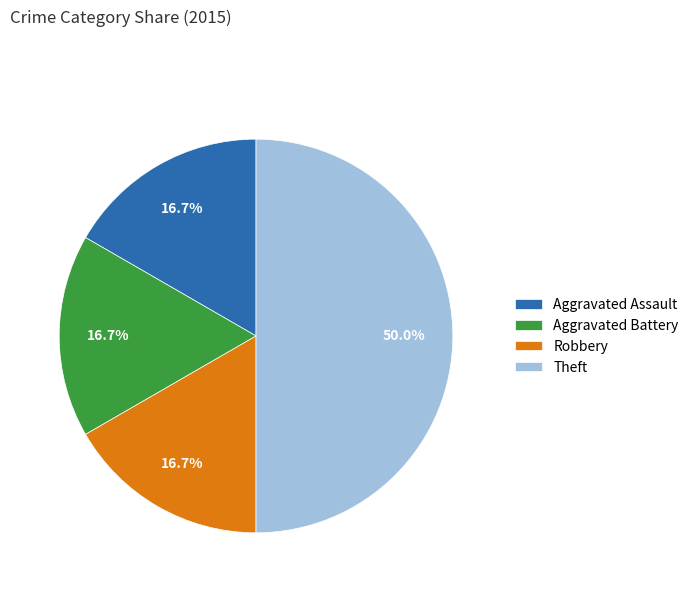

Is Aggravated Assault the majority of the pie?

No